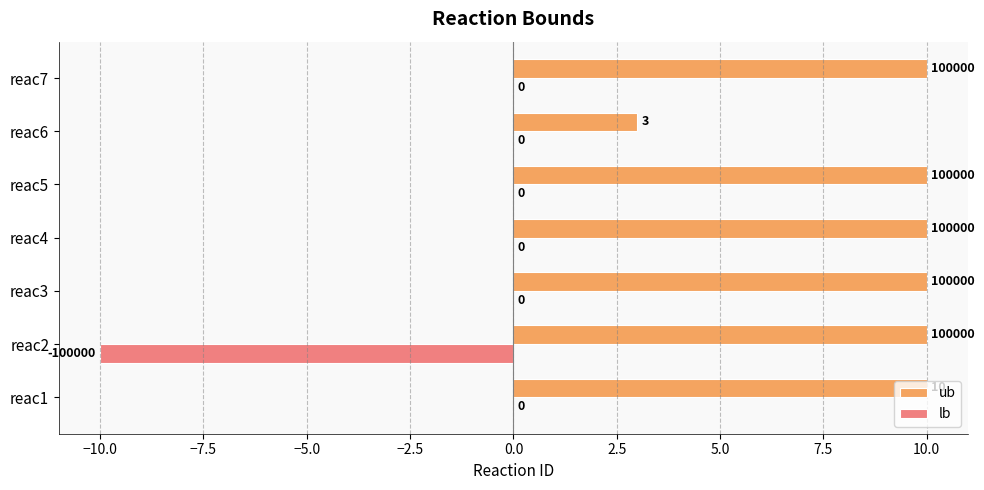

What is the sum of the lb values at reac2 and reac4?

-10